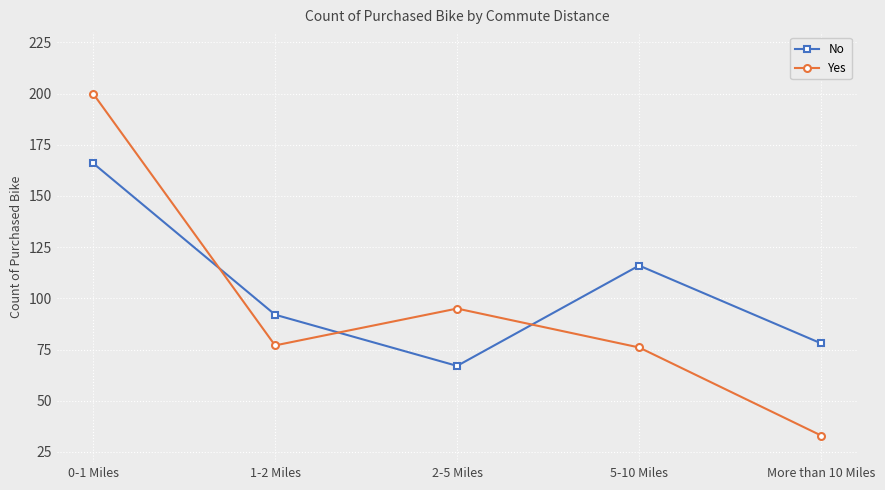

What value does the Yes series have at 2-5 Miles, to the nearest 10?

100